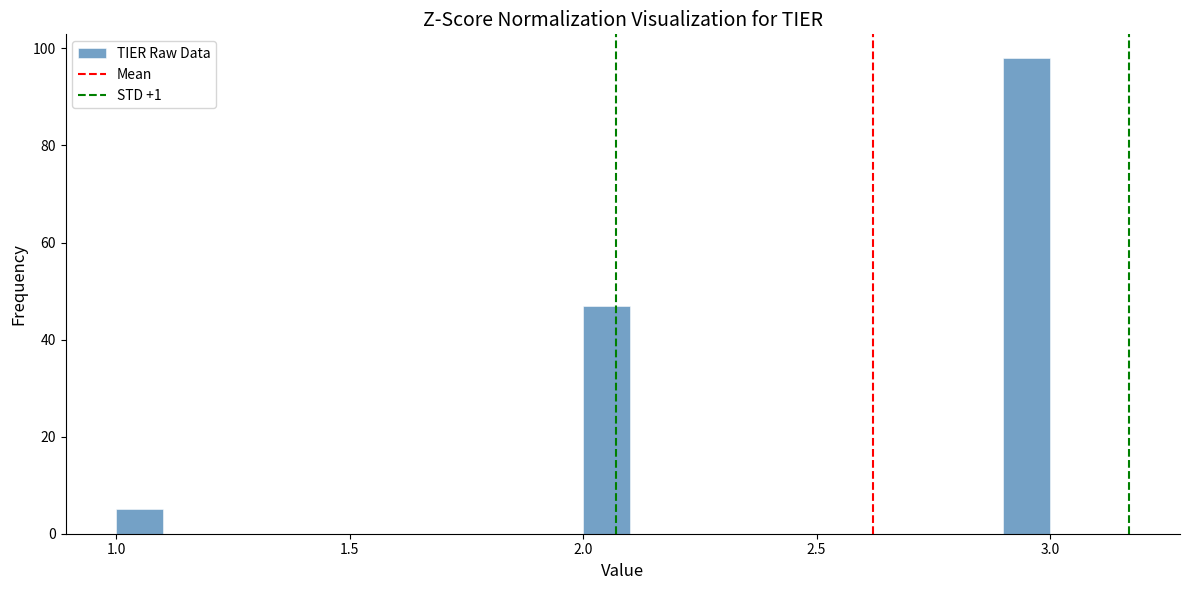

Read against the x-axis, roughly where is the centre of the tallest bar?

2.95